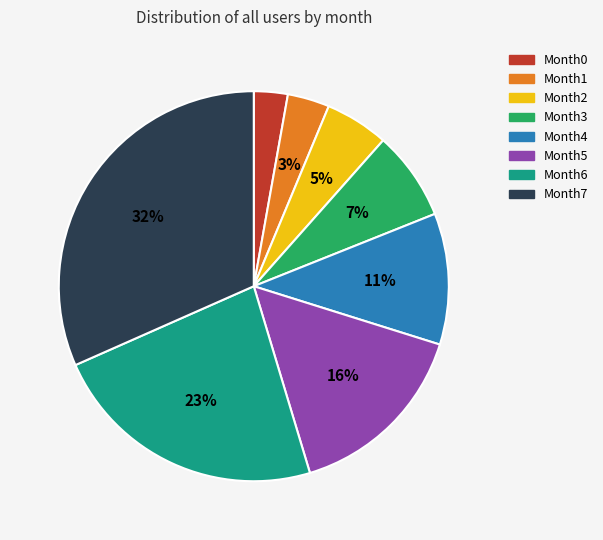

True or false: Month2 accounts for 1% of the total.

False